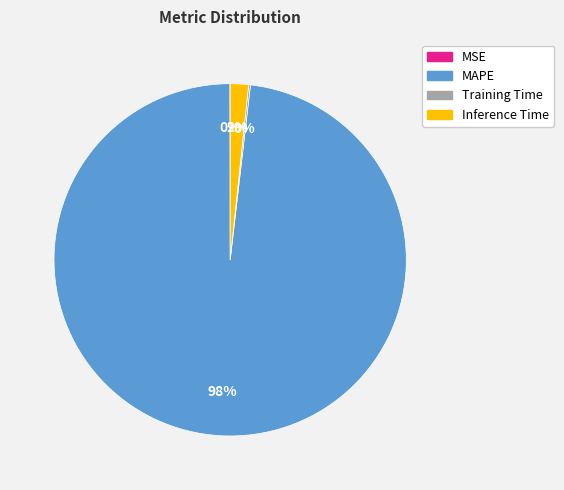

Is there a majority slice in this chart?

Yes